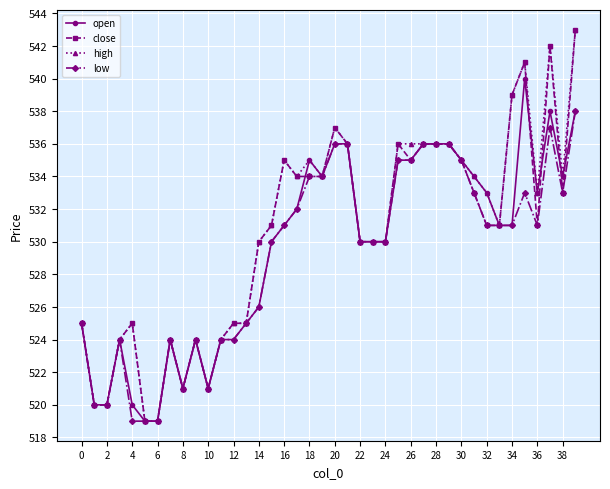

Does the chart display data point markers on the line(s)?

Yes